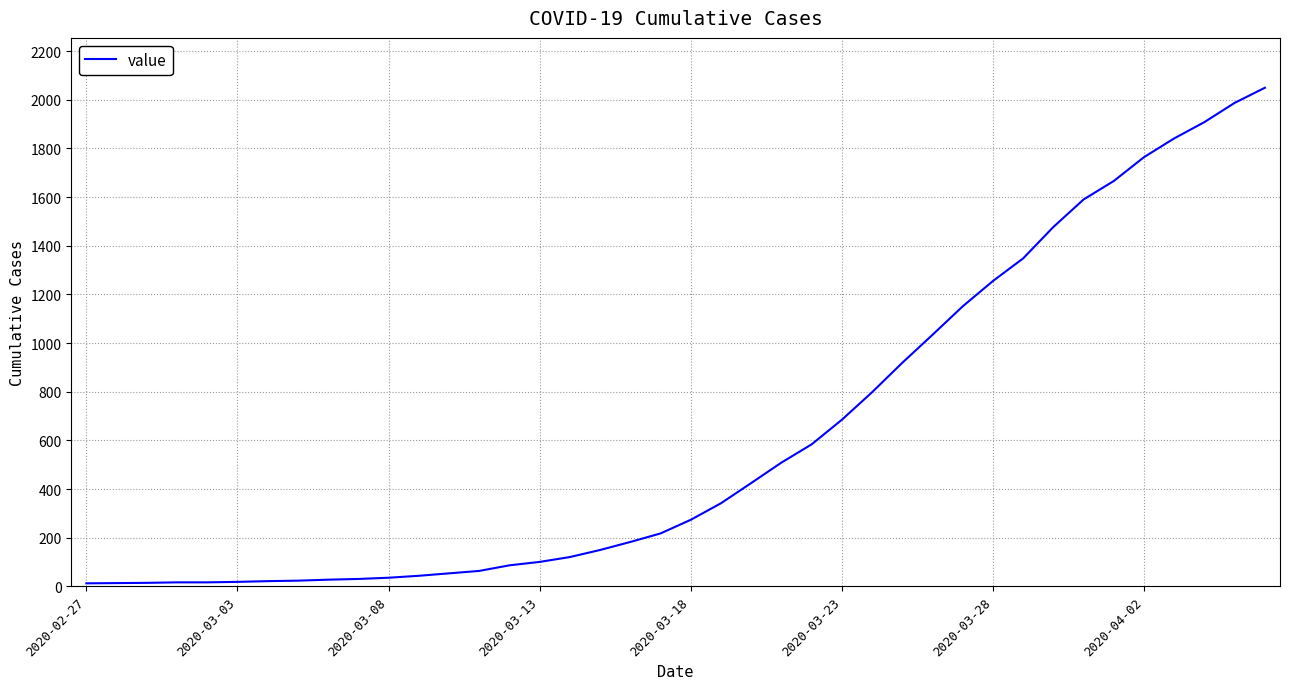

What is the greatest value displayed?

2049